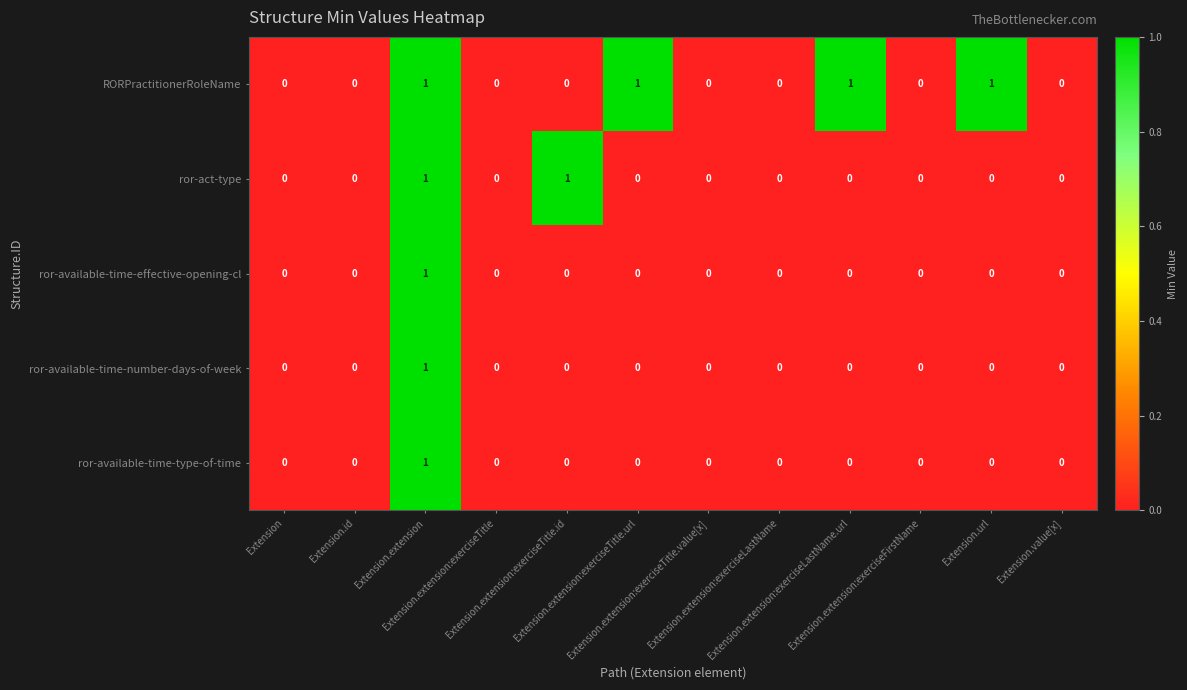

What is the greatest value displayed?

1